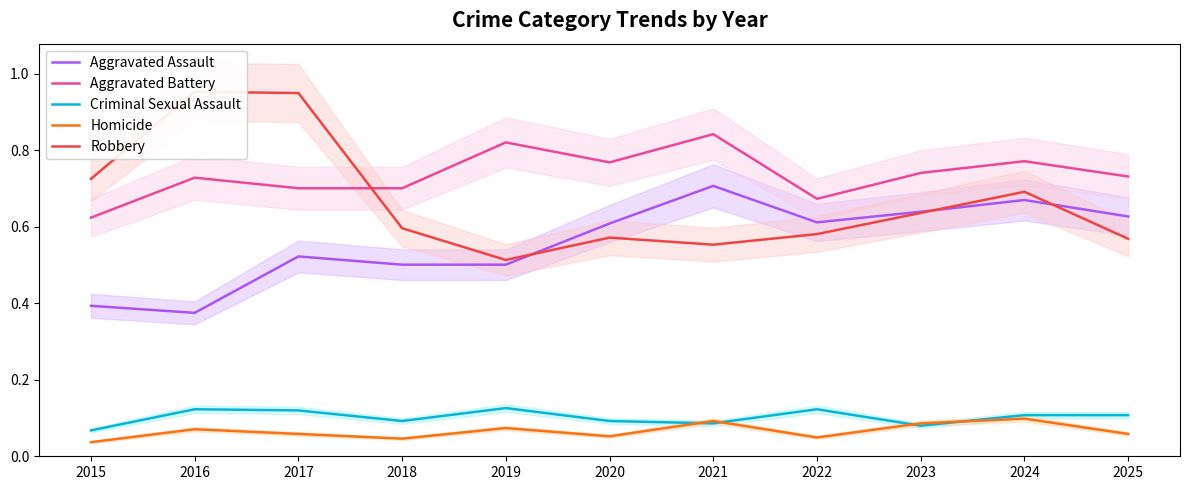

Between 2023 and 2016, which is larger?

2023